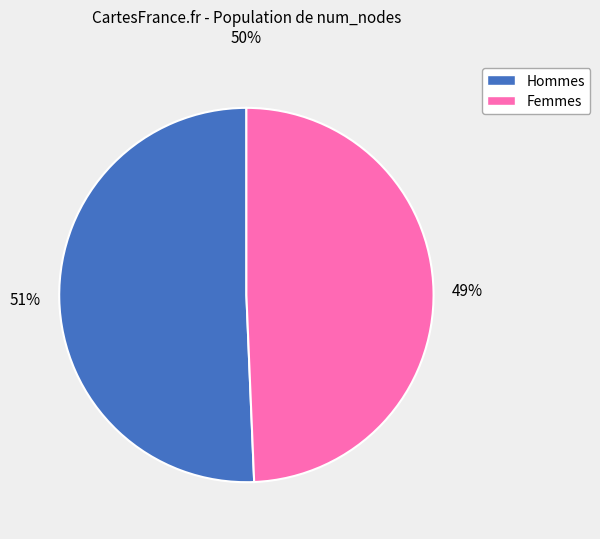

How many segments does this pie chart have?

2